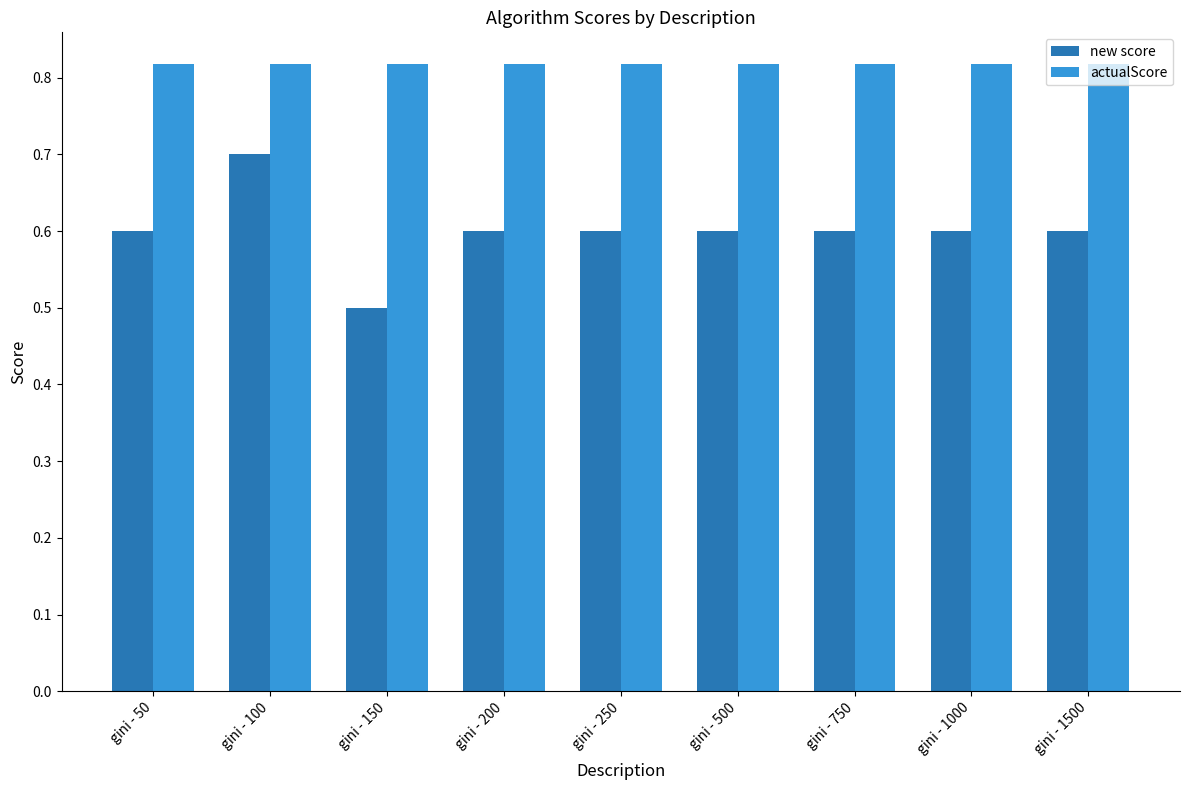

At which category is the sum across all series the highest?

gini - 100